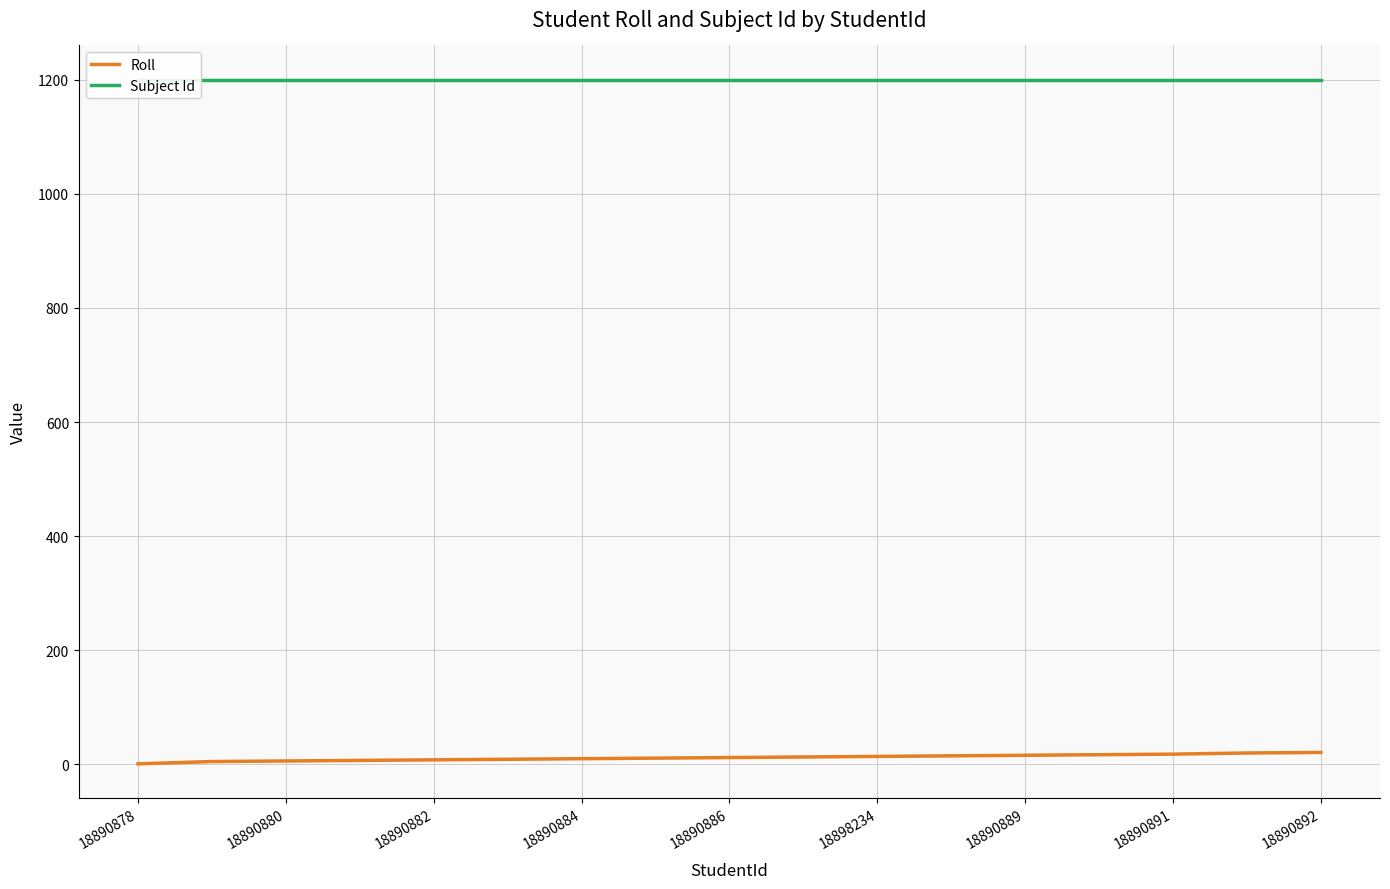

What is the difference between the highest and lowest values at 15?

1180